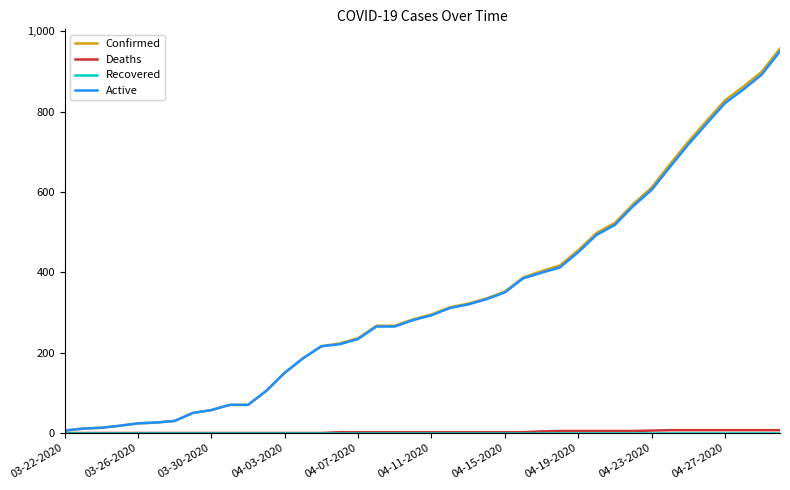

Which series has the widest spread of values?

Confirmed